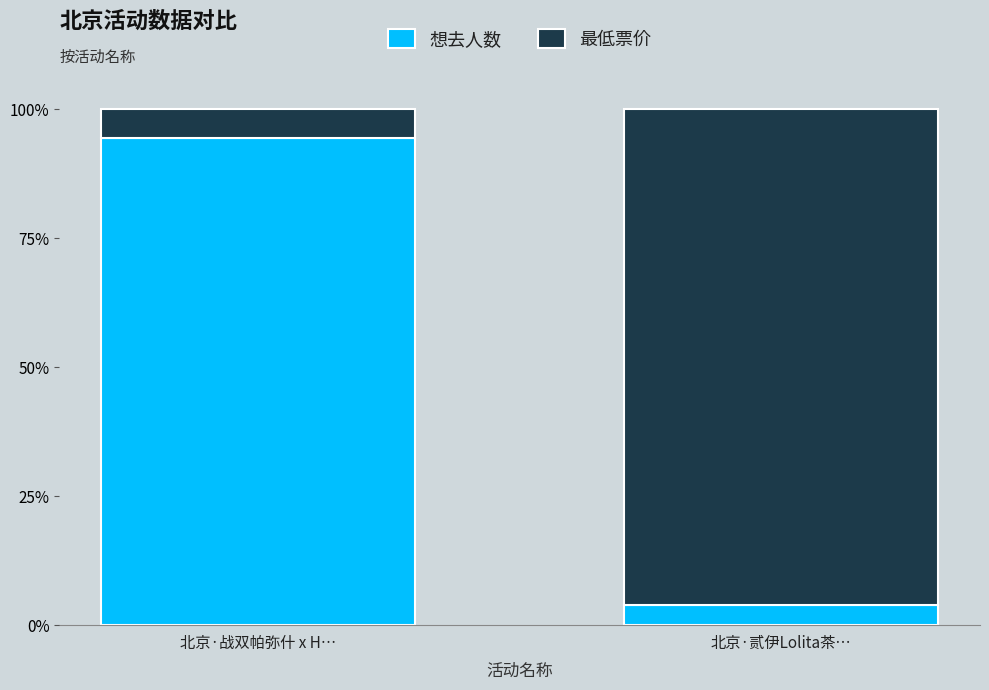

What is the highest value of the 想去人数 series?

94.4